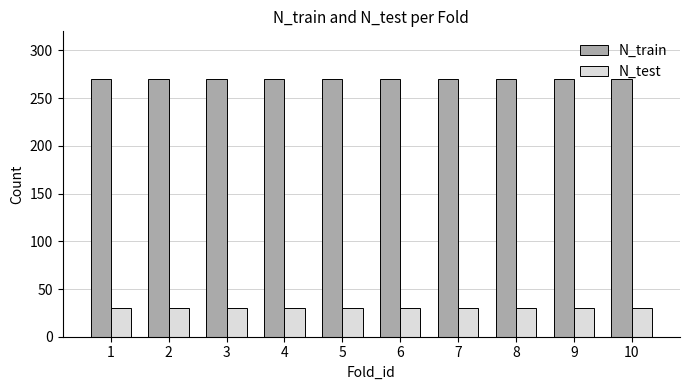

Reading left to right, extract all data points from this chart.

N_train: 1=270	2=270	3=270	4=270	5=270	6=270	7=270	8=270	9=270	10=270
N_test: 1=30	2=30	3=30	4=30	5=30	6=30	7=30	8=30	9=30	10=30